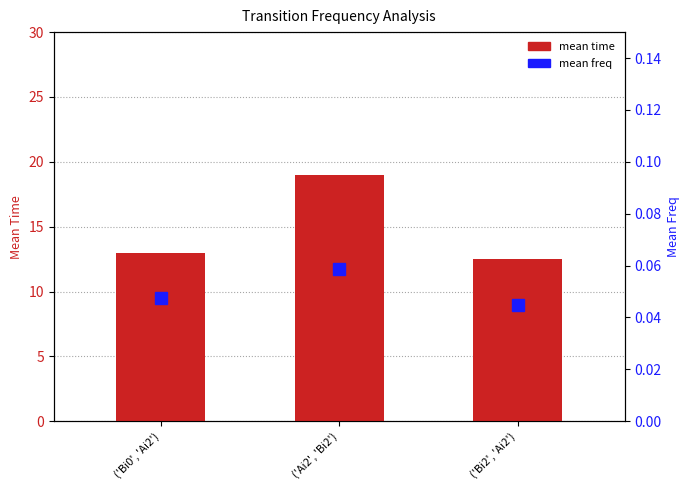

What are all the series names shown in the legend?

mean time, mean freq